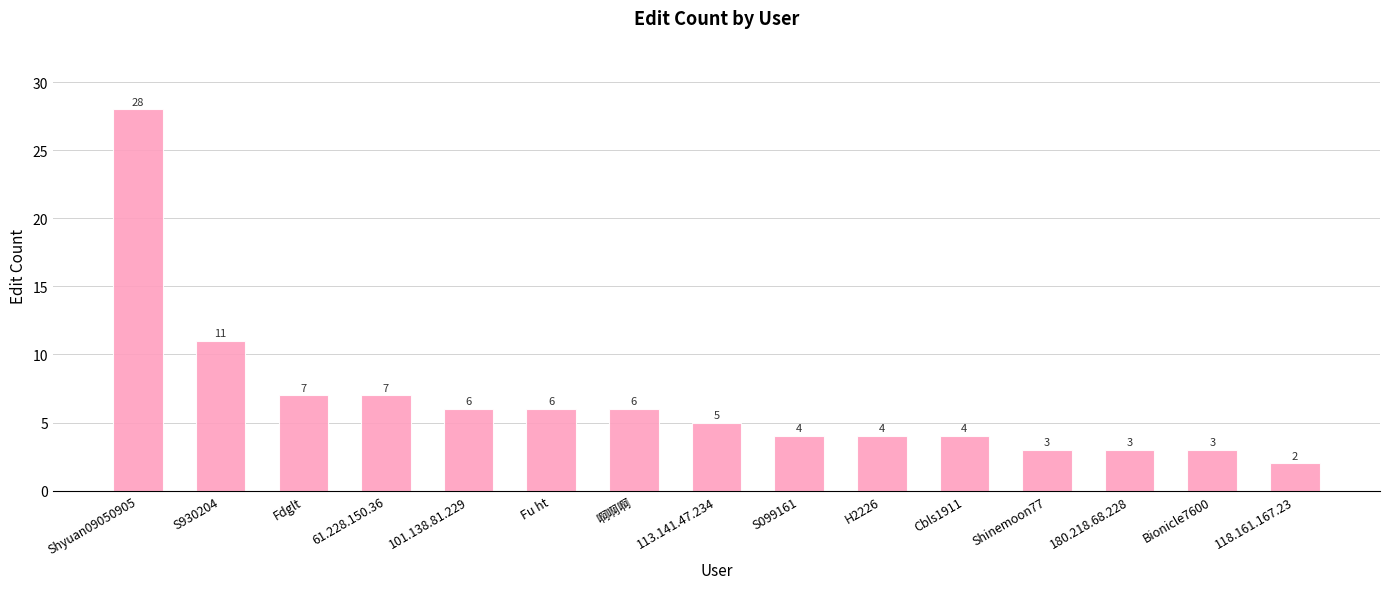

What is the label of the 11th bar from the right?

101.138.81.229